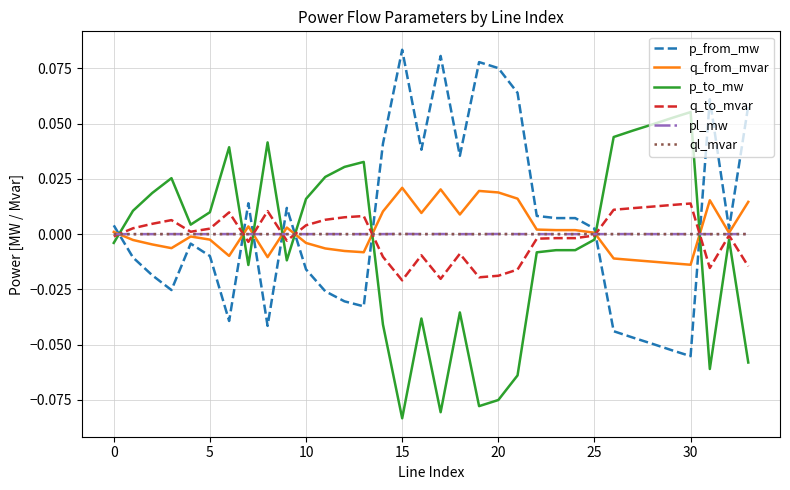

Which series ends up on top after the final intersection of p_from_mw and ql_mvar?

p_from_mw